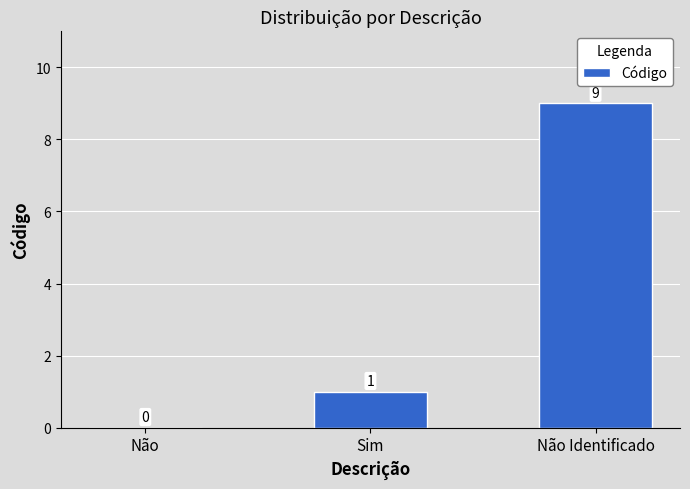

How many positive values are there?

2